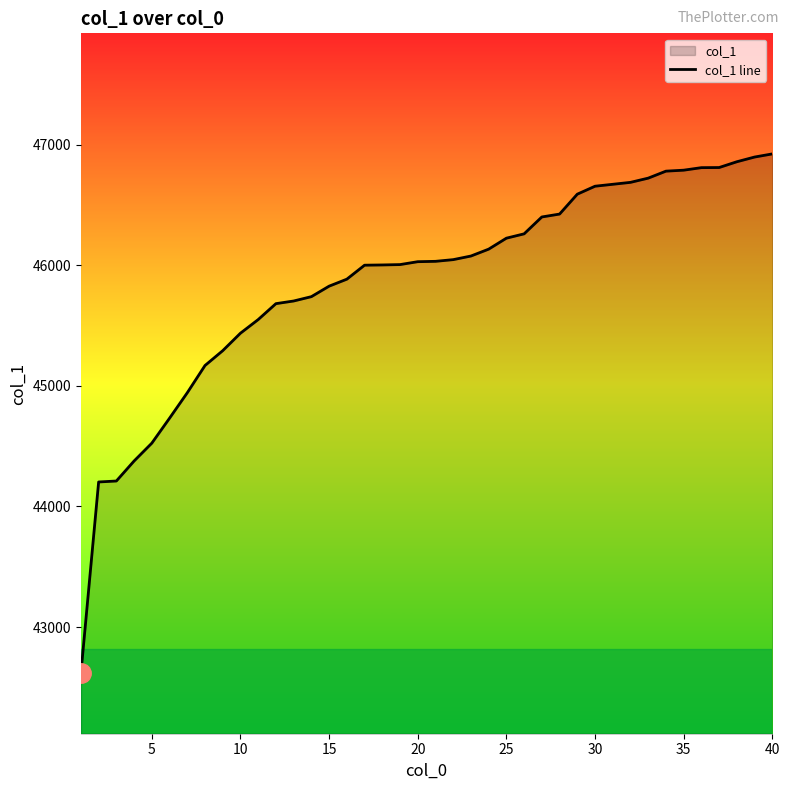

What is the greatest value displayed?

46924